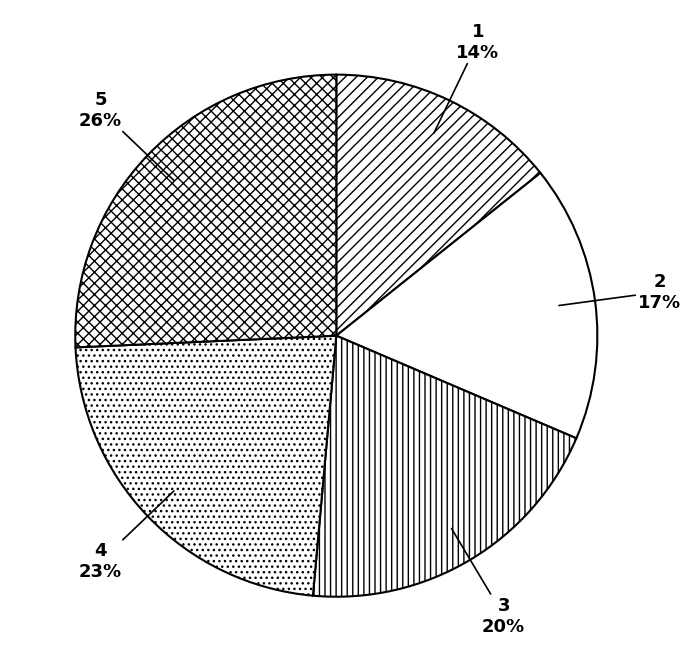

What percentage is the 5 slice, to the nearest percent?

26%